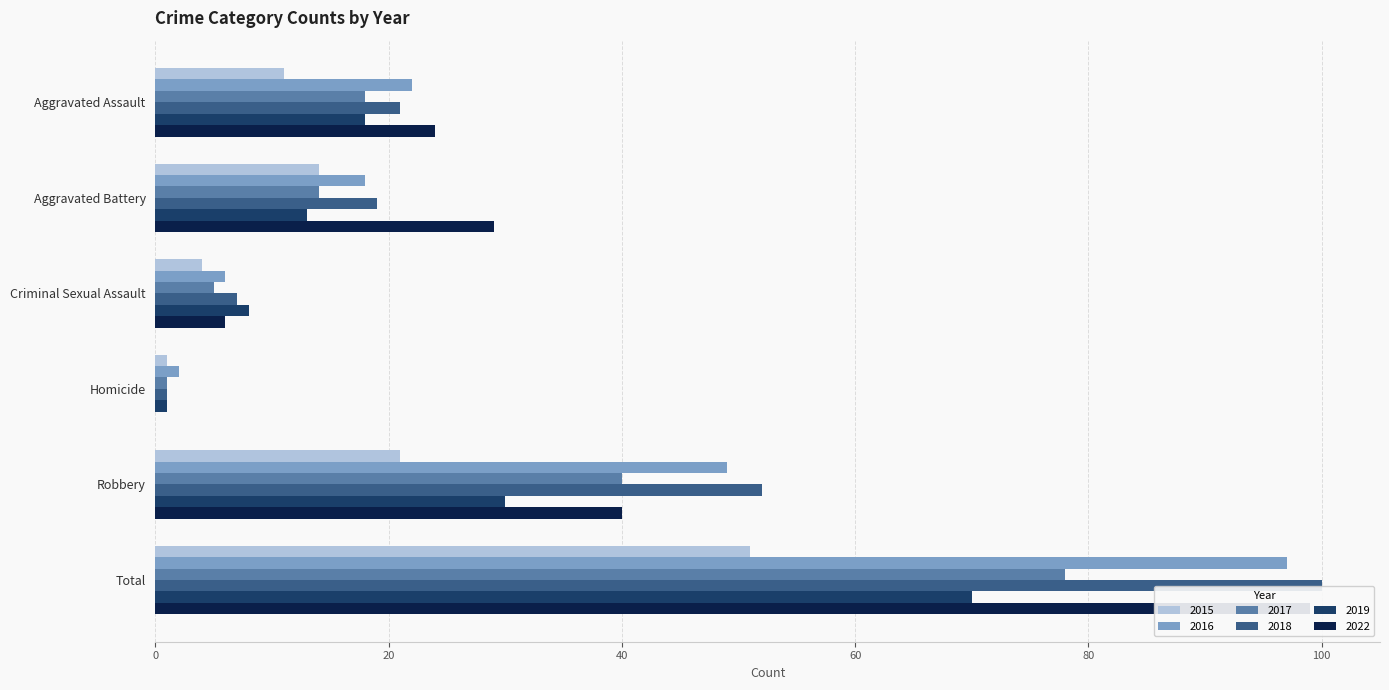

The value of 2016 at Aggravated Battery is 18. True or false?

True